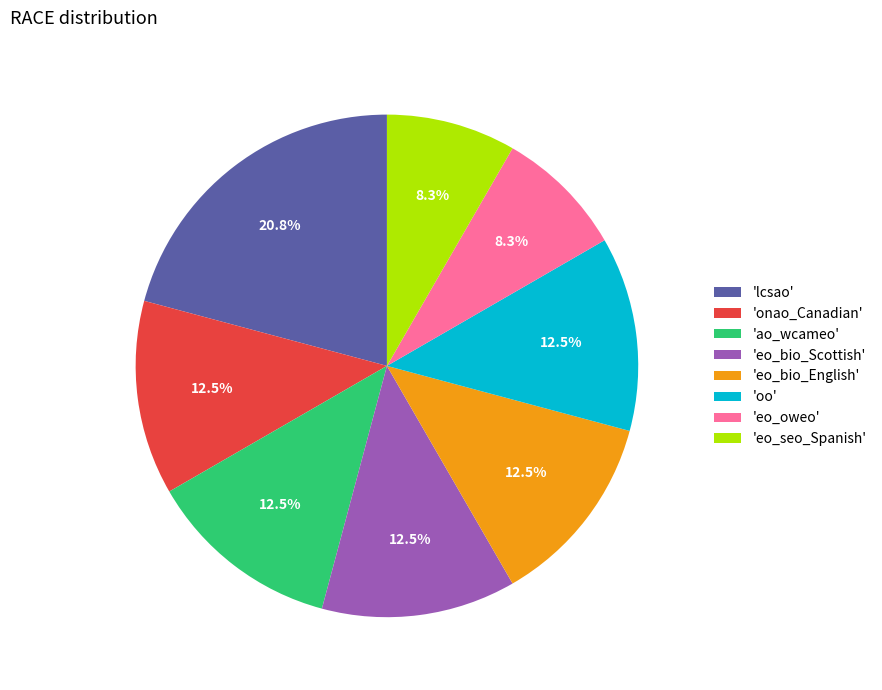

What percentage is NOT represented by 'oo'?

87.5%